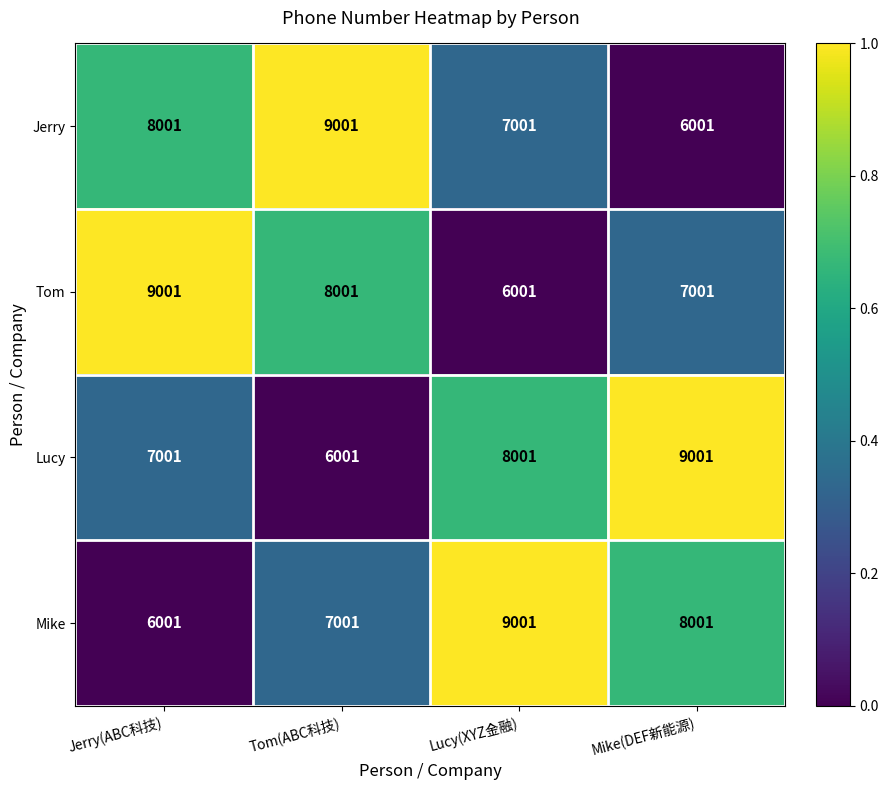

Is the value of Tom at Tom(ABC科技) greater than the value of Lucy at Jerry(ABC科技)?

Yes